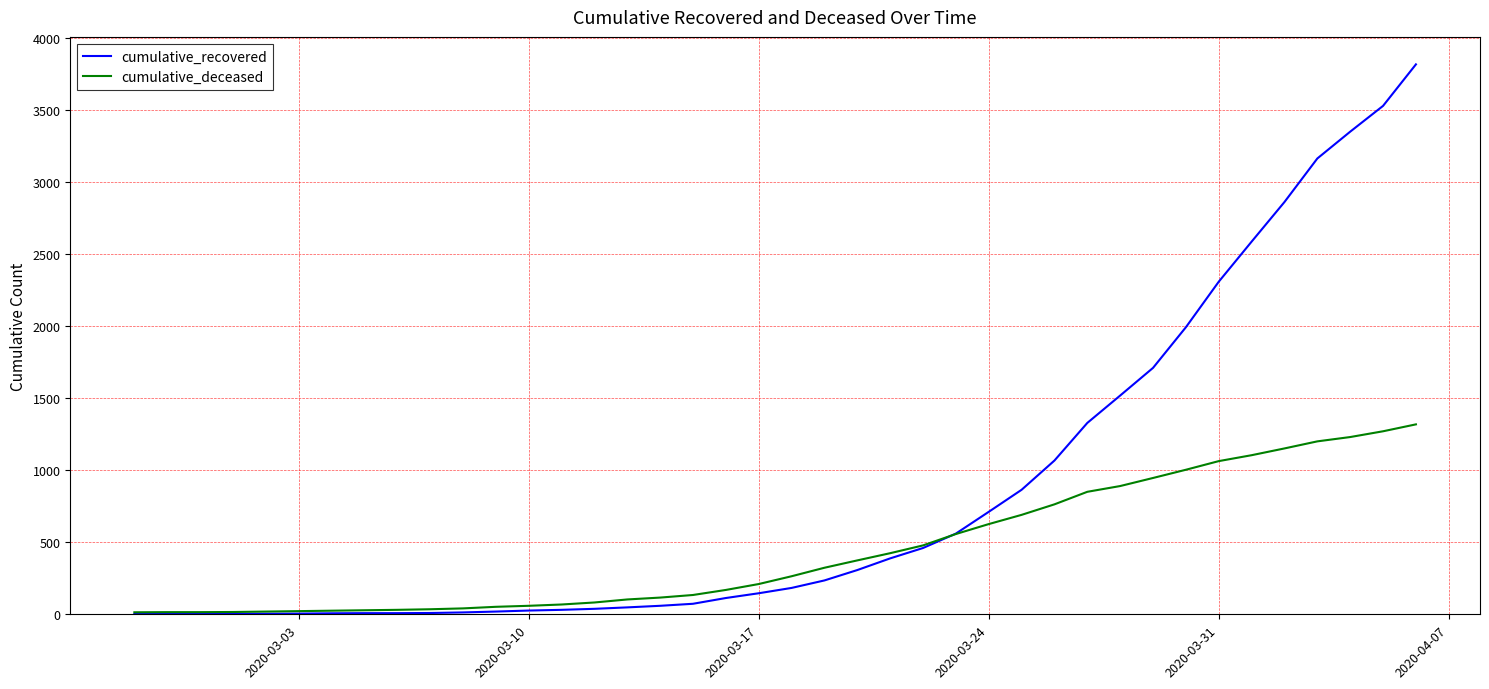

What is the greatest value displayed?

3816